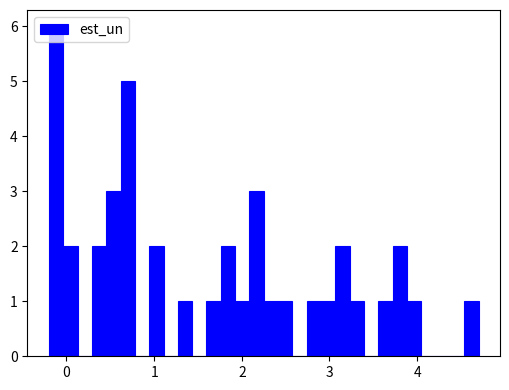

Read against the x-axis, roughly where is the centre of the tallest bar?

-0.1